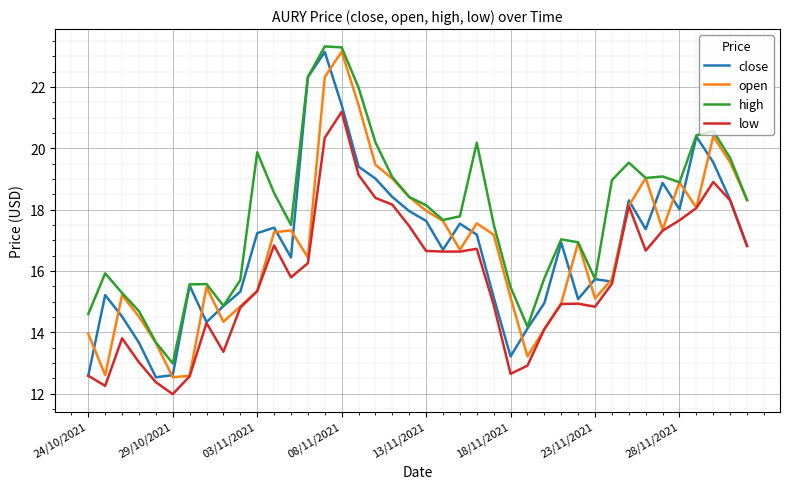

At how many categories does at least one series exceed 16?

26